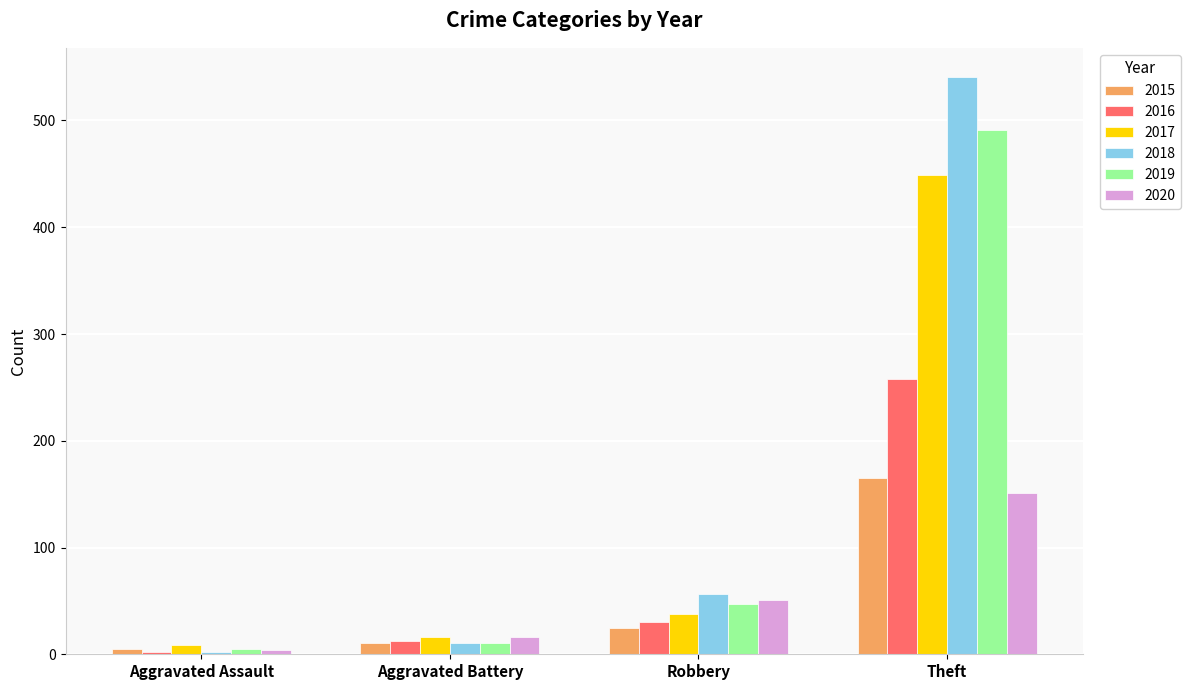

True or false: 2017 has a value of 449 at Theft.

True